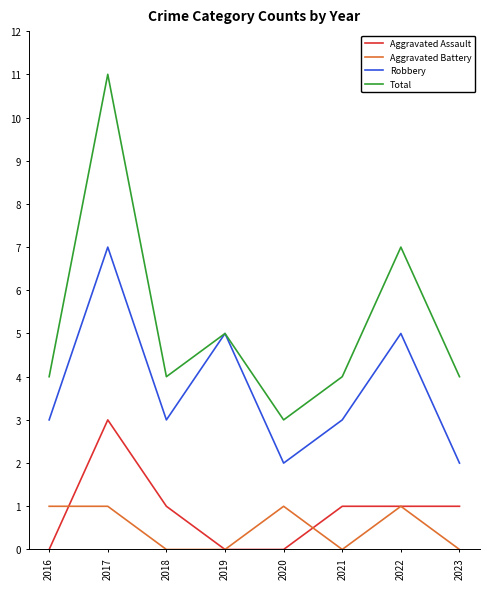

How many Robbery values are between 3 and 5?

5